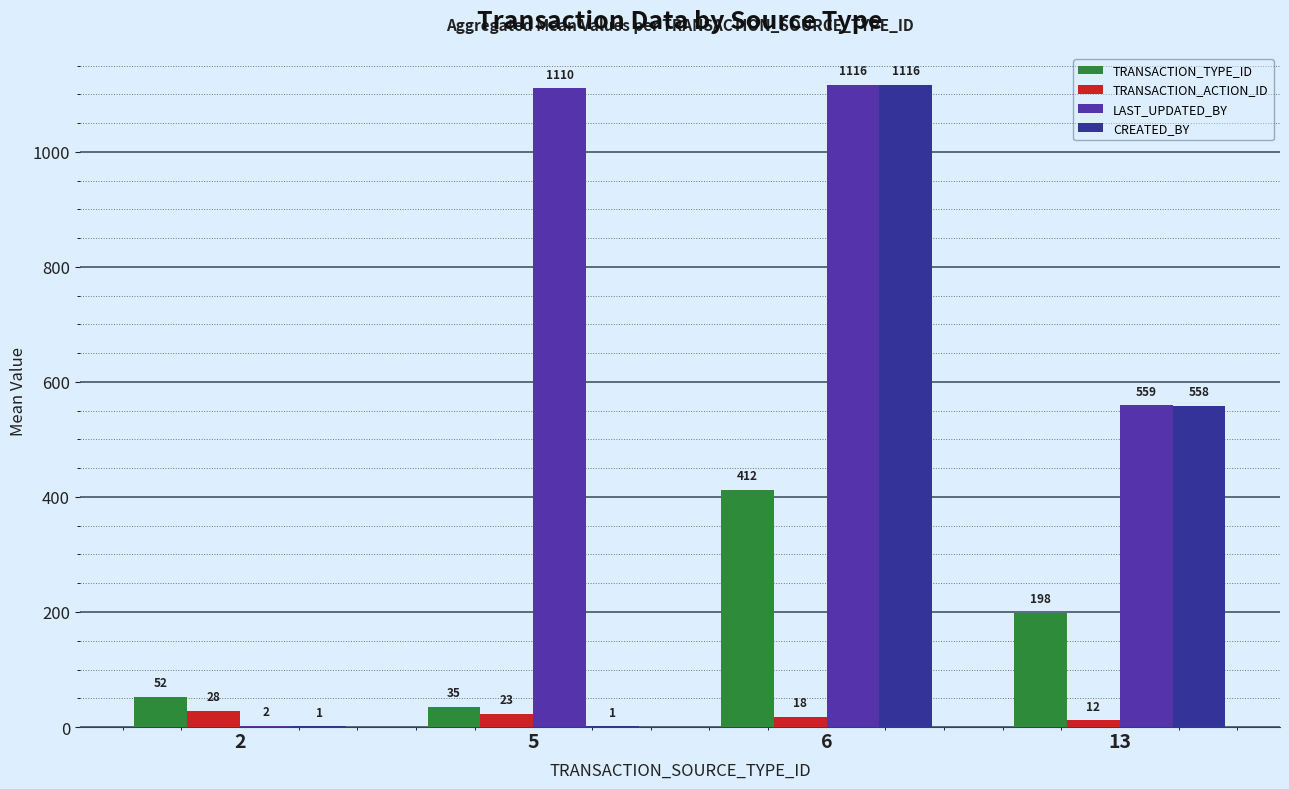

What is the spread (max minus min) of values at 13?

547.5